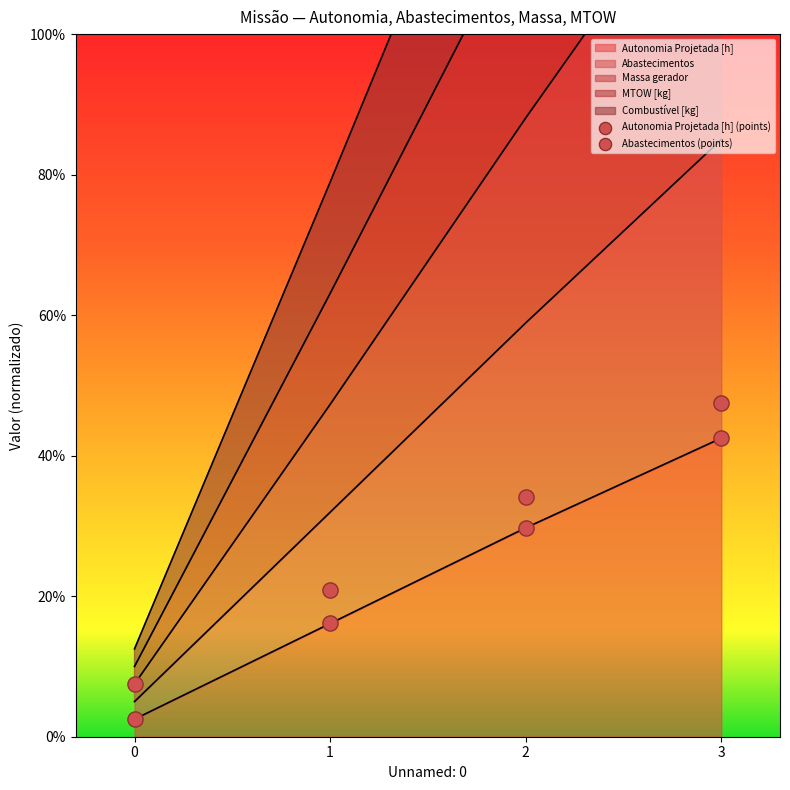

Which series has the largest total across all categories?

MTOW [kg]